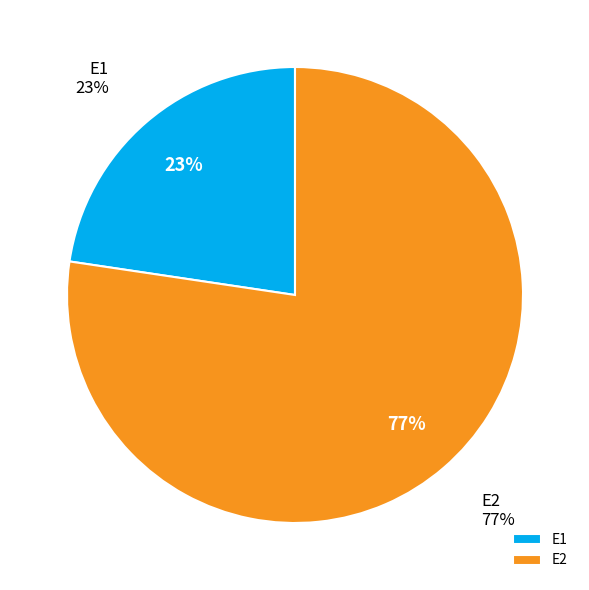

Is there a majority slice in this chart?

Yes